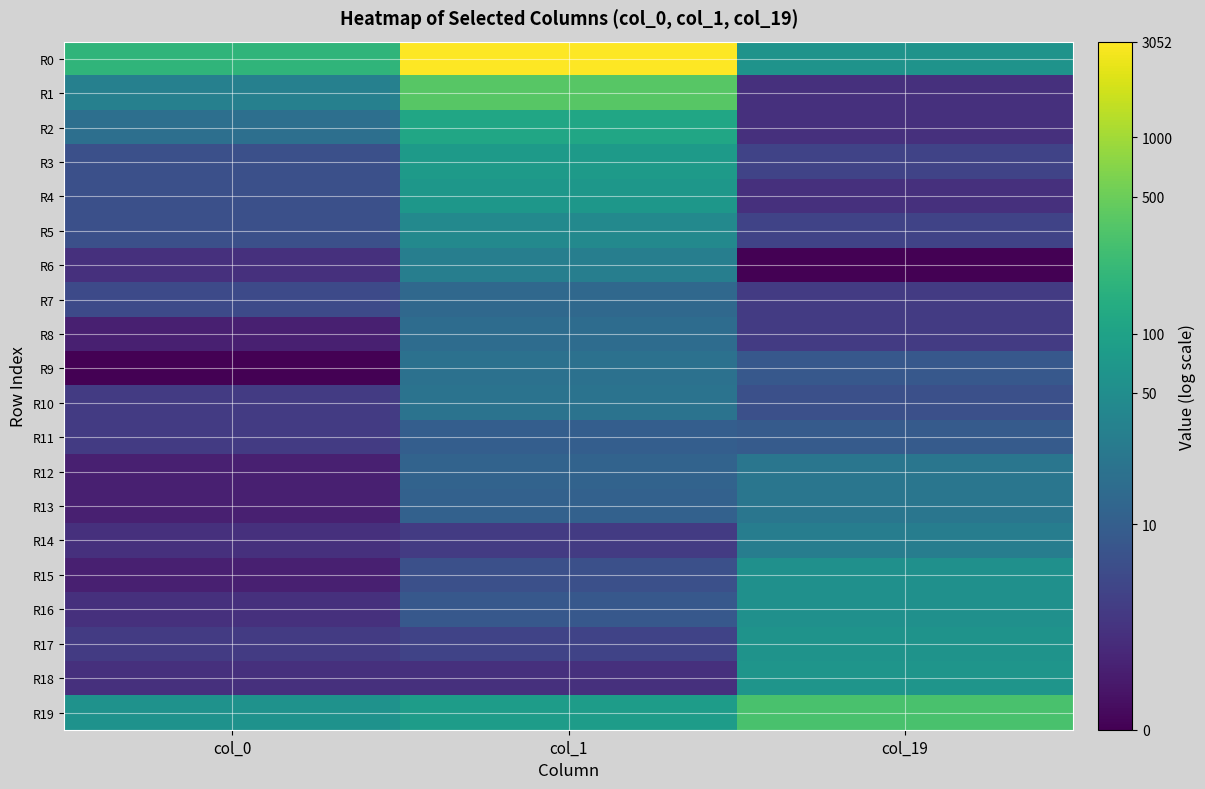

How many distinct data groups are displayed?

20